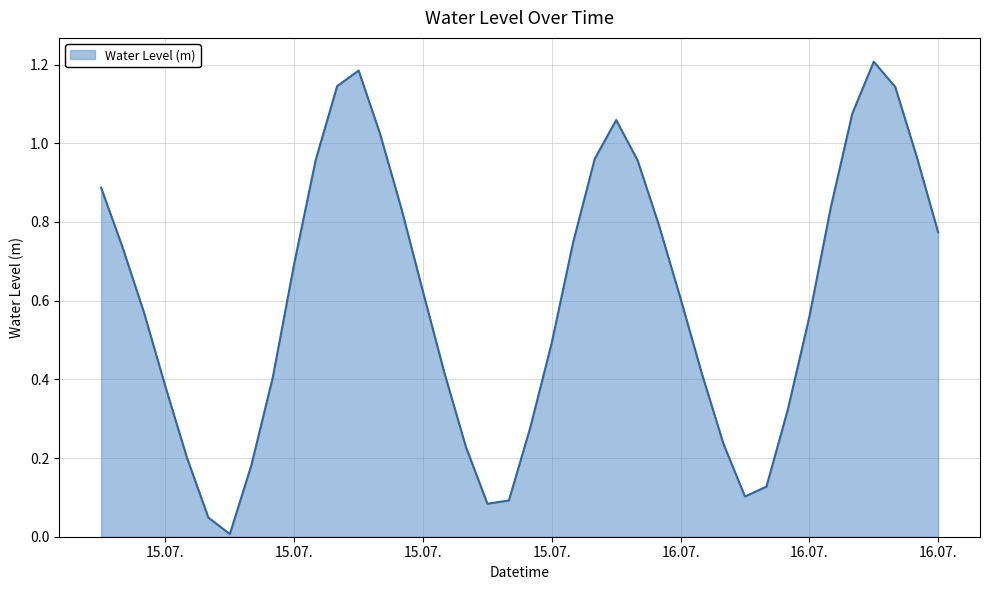

What is the greatest value displayed?

1.2